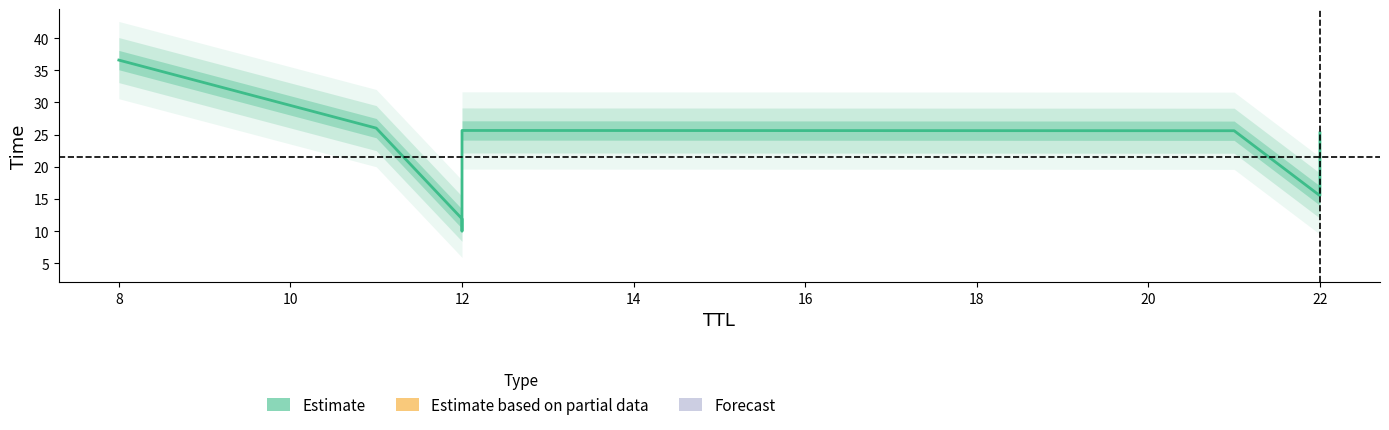

Which category has the lowest value across all series?

12